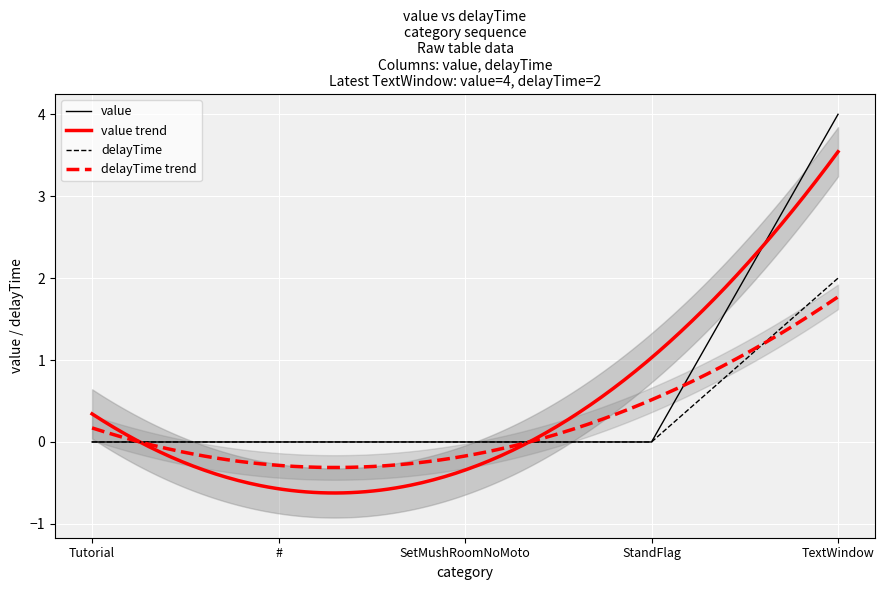

Is it true that value equals 0 at StandFlag?

True